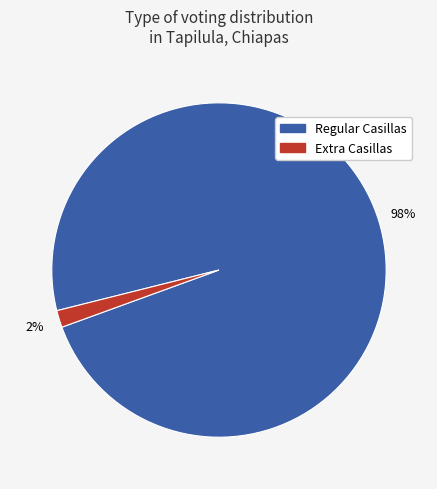

Does any single category account for the majority?

Yes